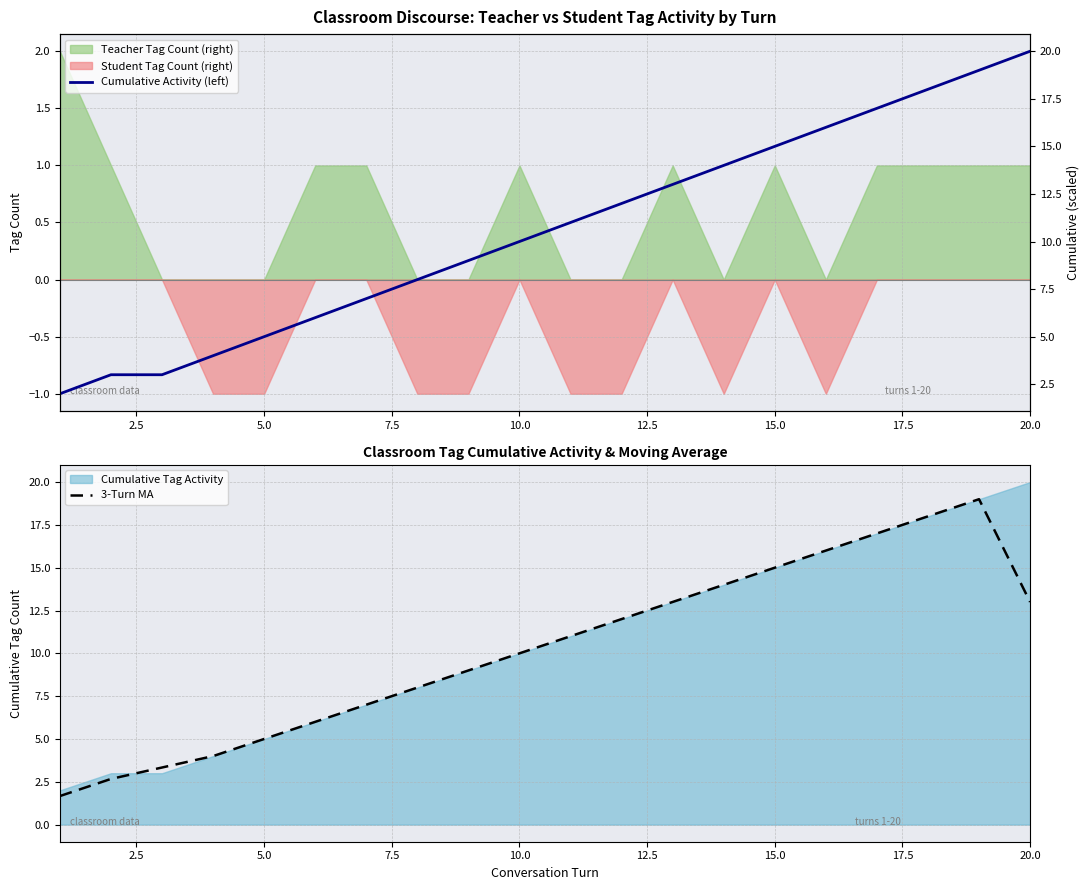

List the series in order of their overall mean, highest first.

Cumulative Activity (left), 3-Turn MA